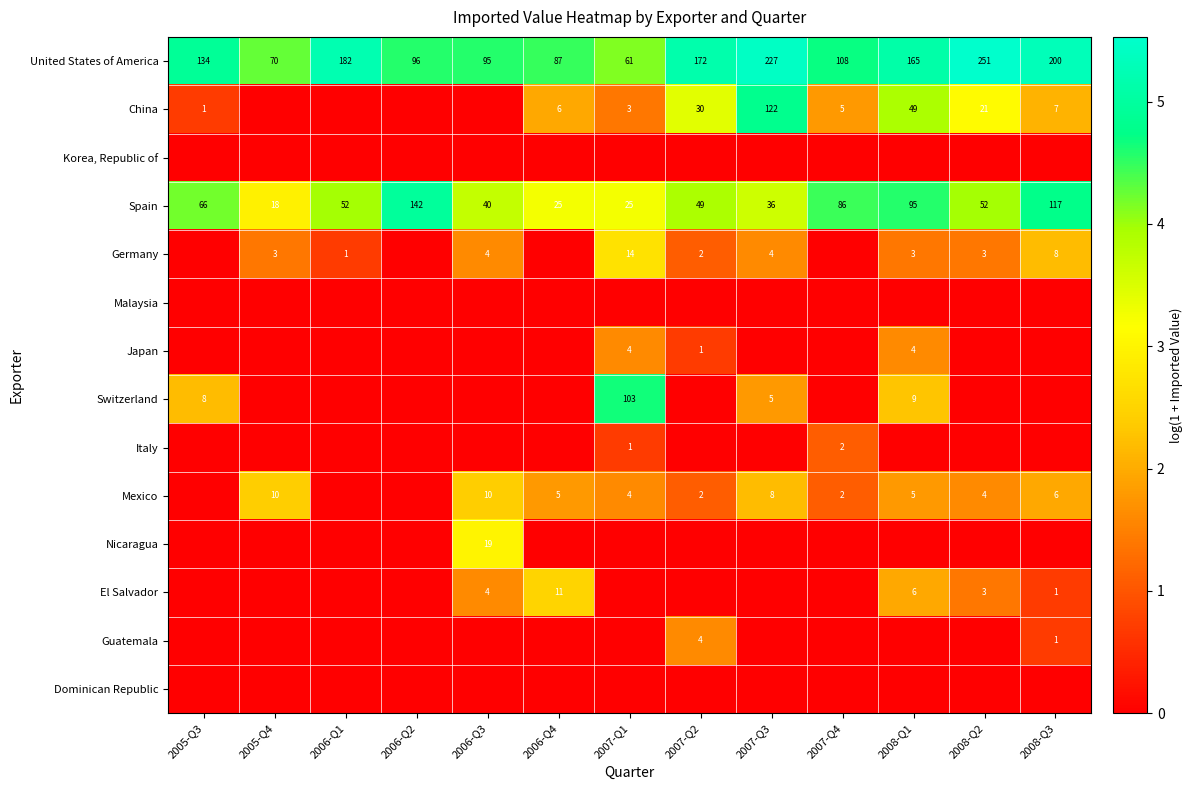

Where does the Spain series first go above 52?

2005-Q3